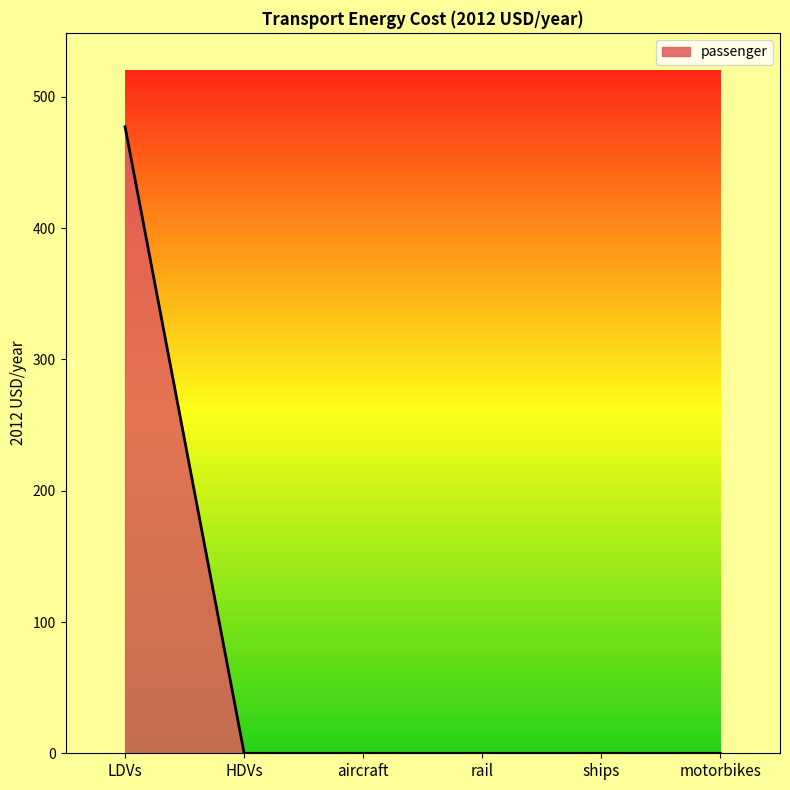

What is the greatest value displayed?

477.3